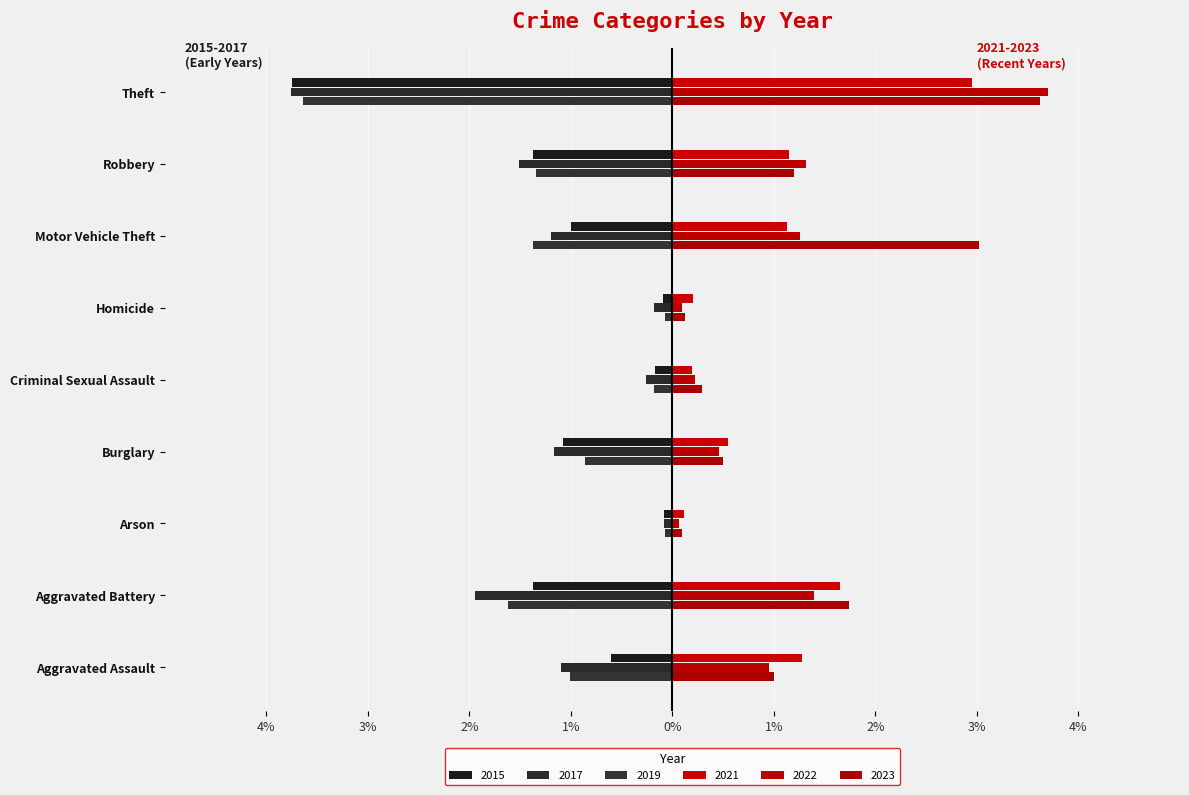

What position from the left is Motor Vehicle Theft?

7